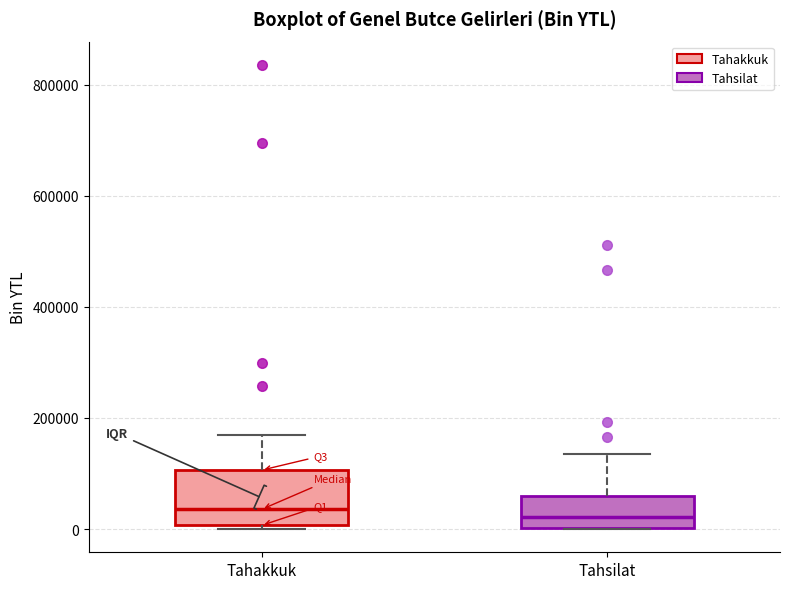

Reading left to right, read every box against the y-axis: the position of its median line, the range the box covers, and the ends of its whiskers. The values are not printed on the chart, so give them approximately, as read against the axis.

Tahakkuk: median 40000, box 0 to 100000, whiskers 0 (just below the box's lower edge) to 160000
Tahsilat: median 20000, box 0 to 60000, whiskers 0 to 140000